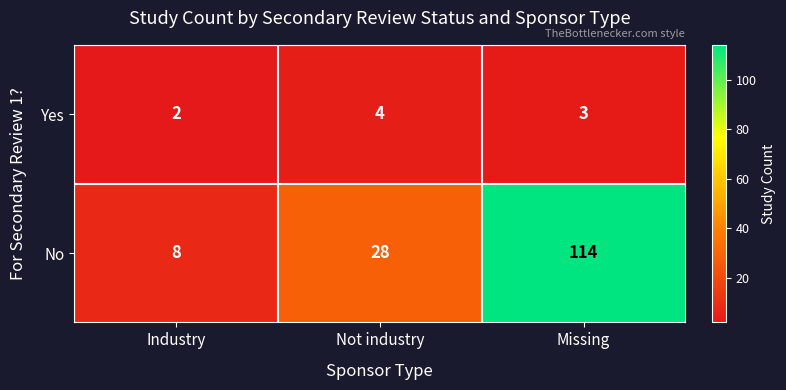

Where is No nearest to the value 61?

Not industry